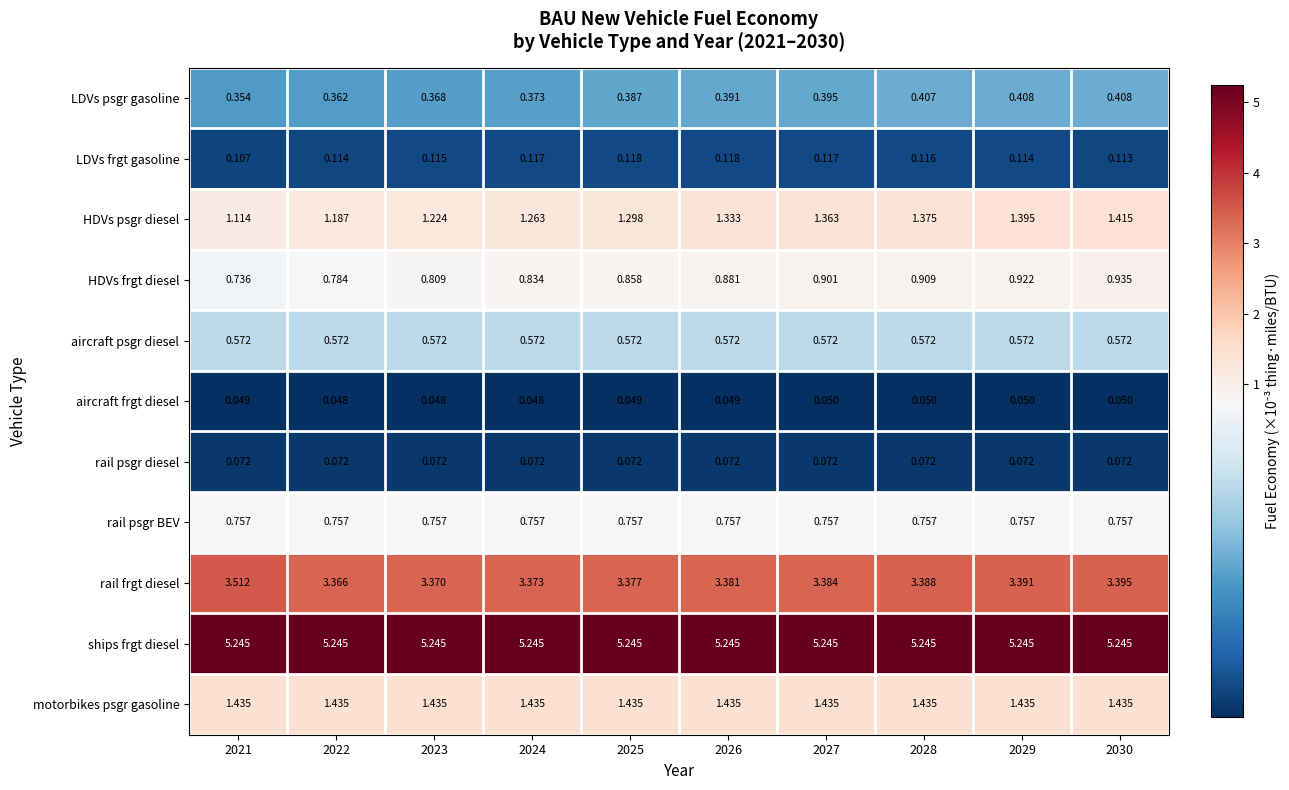

Between 2022 and 2029, which series saw the biggest shift?

HDVs psgr diesel